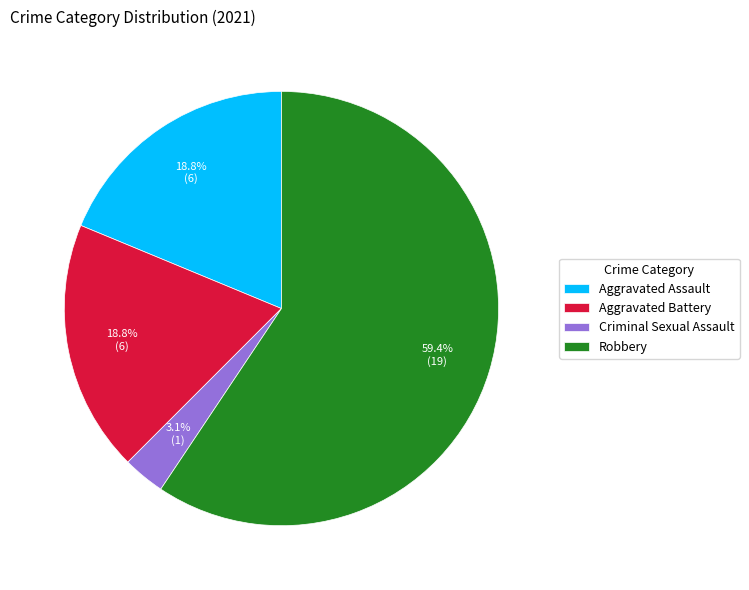

What percentage do Robbery and Aggravated Battery together represent?

78.1%